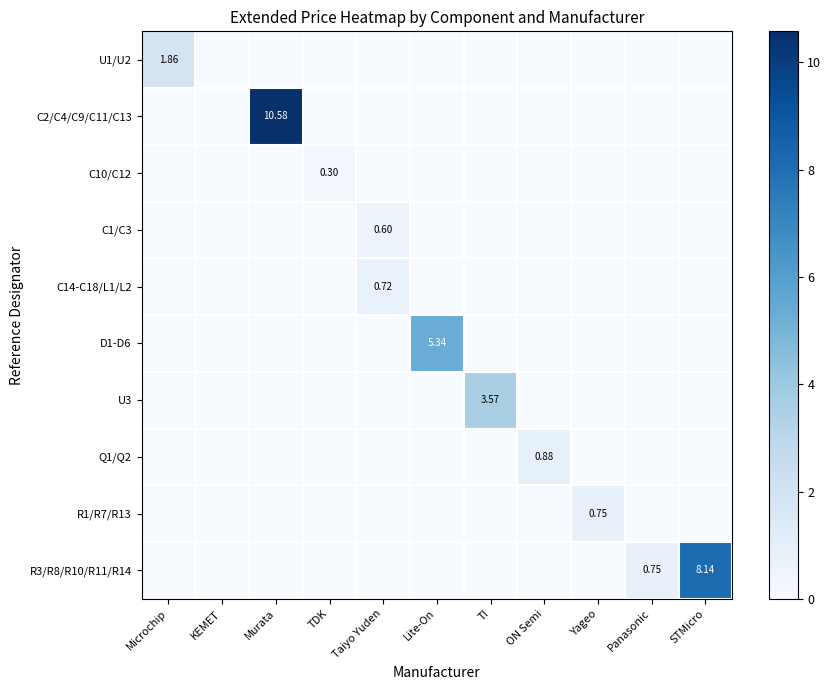

At Taiyo Yuden, list the series in order from largest to smallest.

C14-C18/L1/L2, C1/C3, U1/U2, C2/C4/C9/C11/C13, C10/C12, D1-D6, U3, Q1/Q2, R1/R7/R13, R3/R8/R10/R11/R14